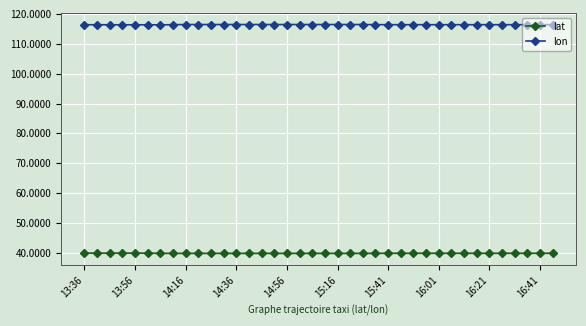

What is the value of the lon point at the 23rd from the left?

116.4